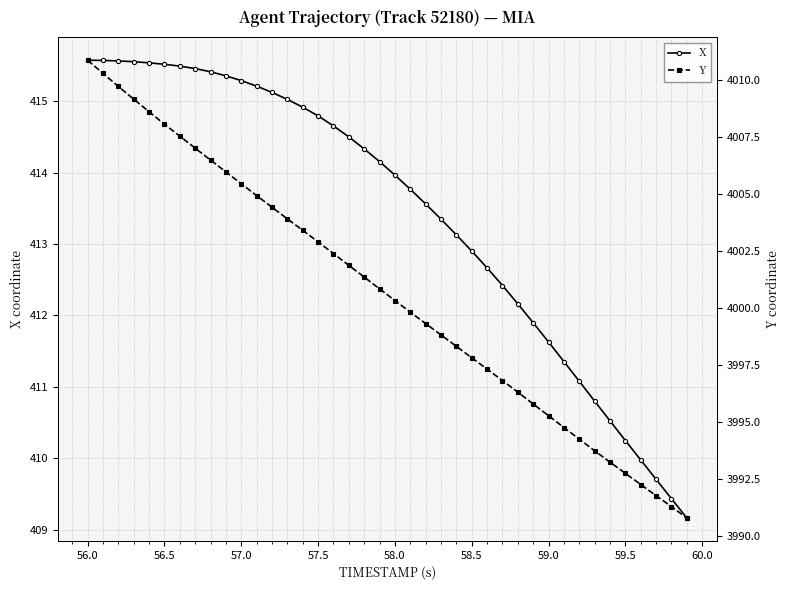

What is the highest value of the X series?

415.6